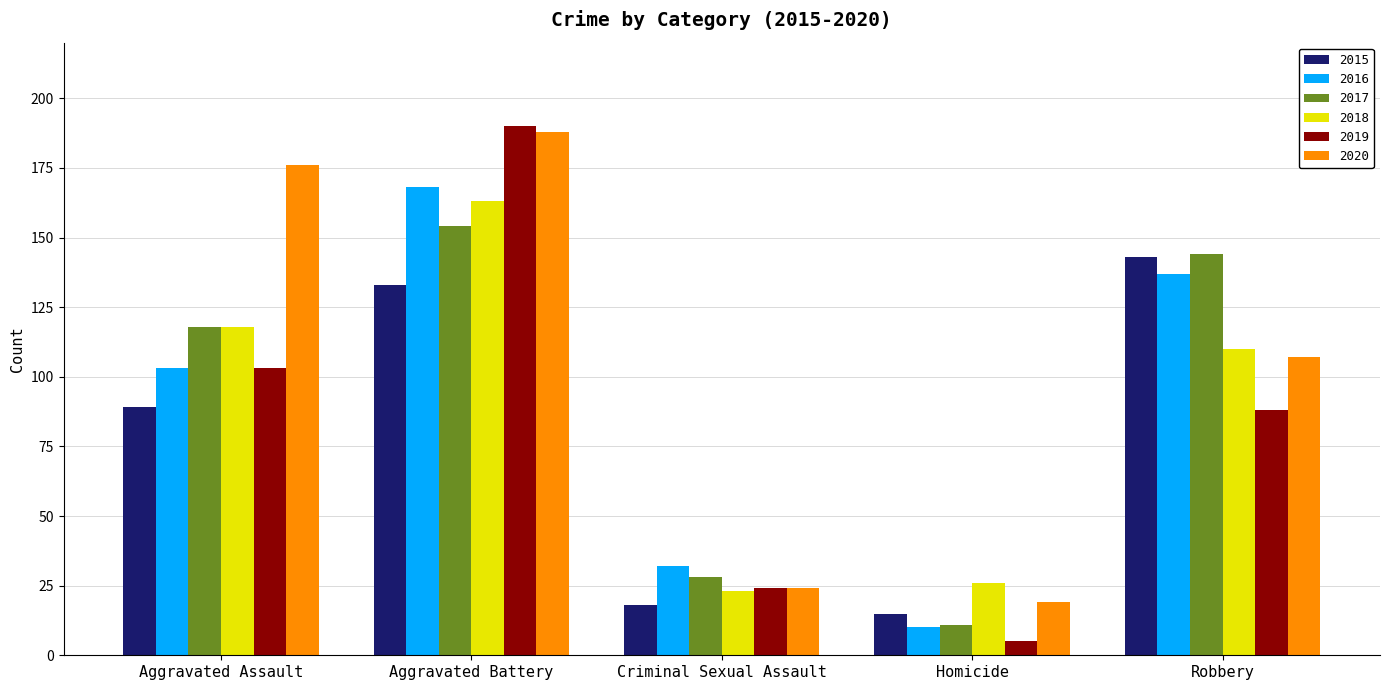

At which category is the sum across all series the highest?

Aggravated Battery